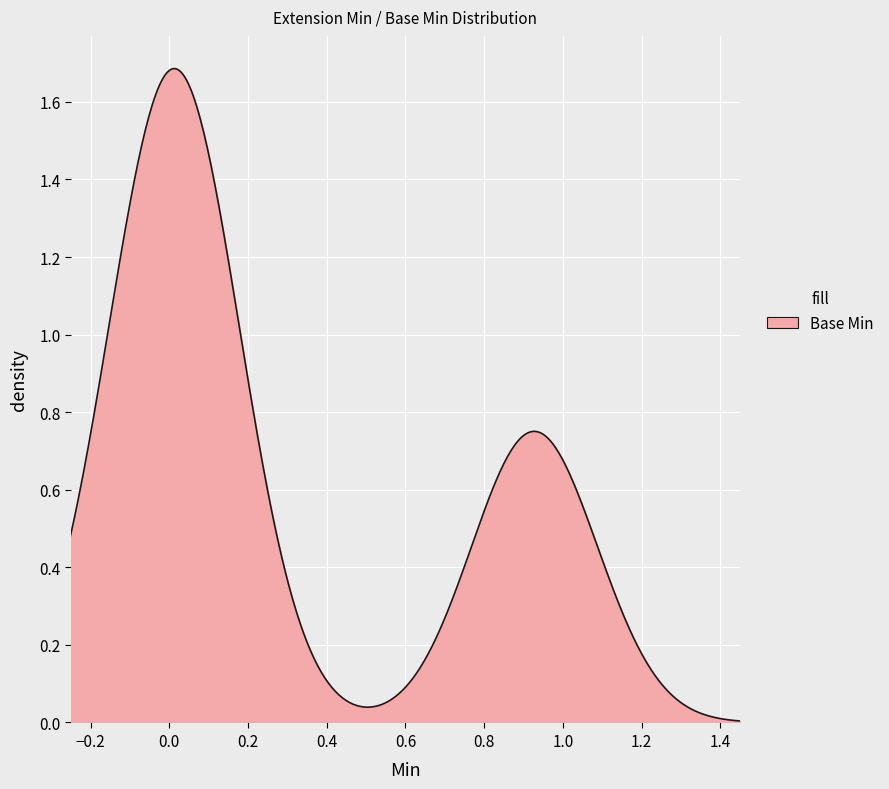

What is the difference between the second highest and minimum values?

1